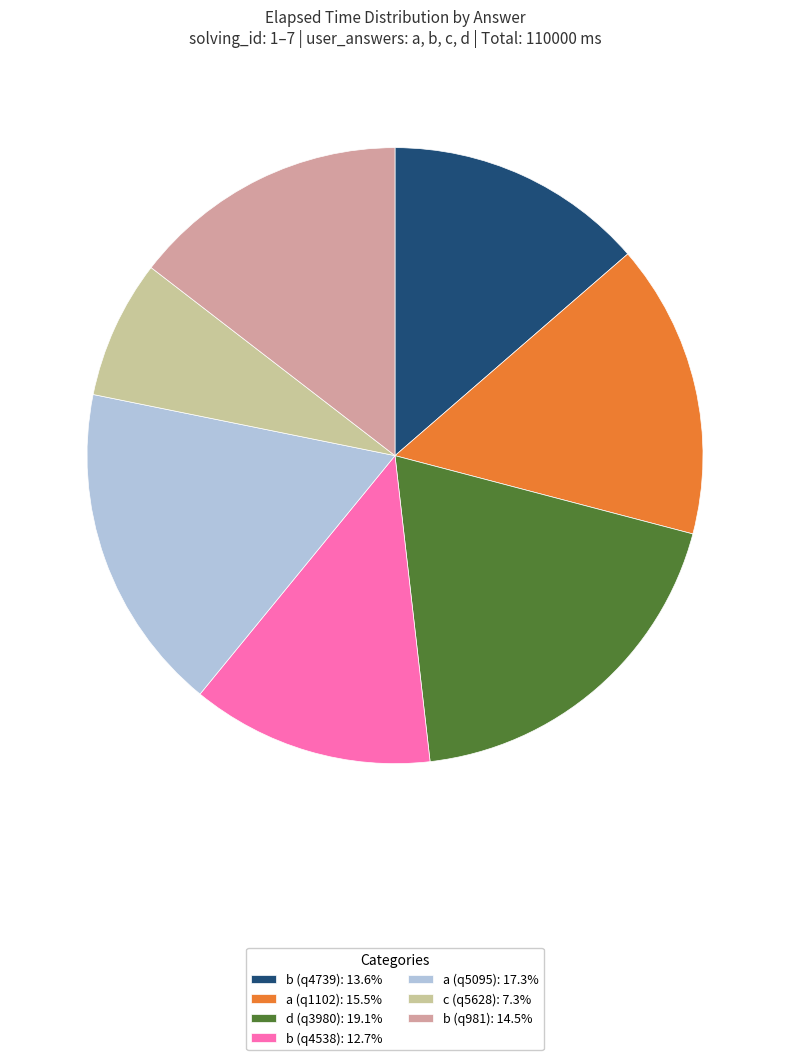

Do b (q981) and b (q4739) together represent more than half of the pie?

No